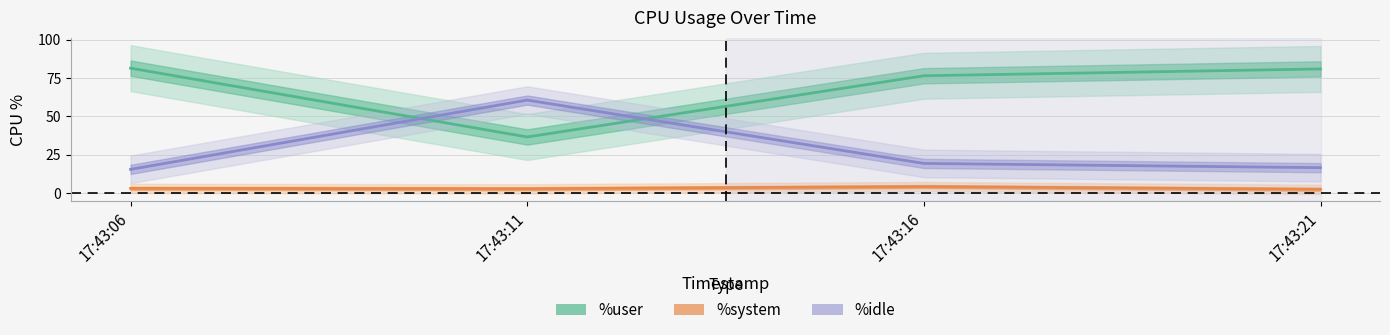

Is it true that %idle equals 10.7 at 17:43:21?

False